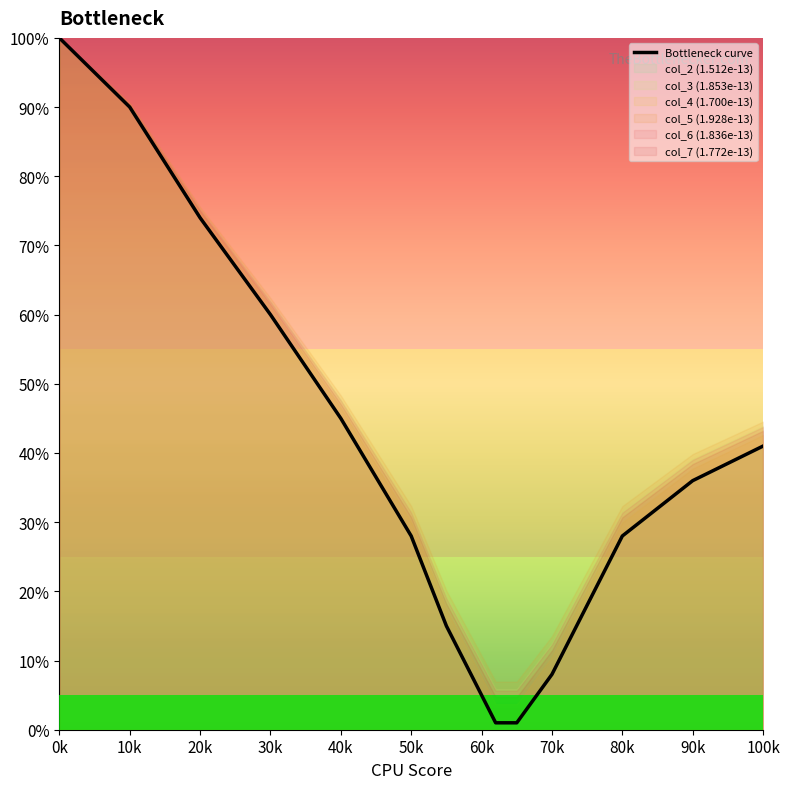

How many data points does each series have?

15